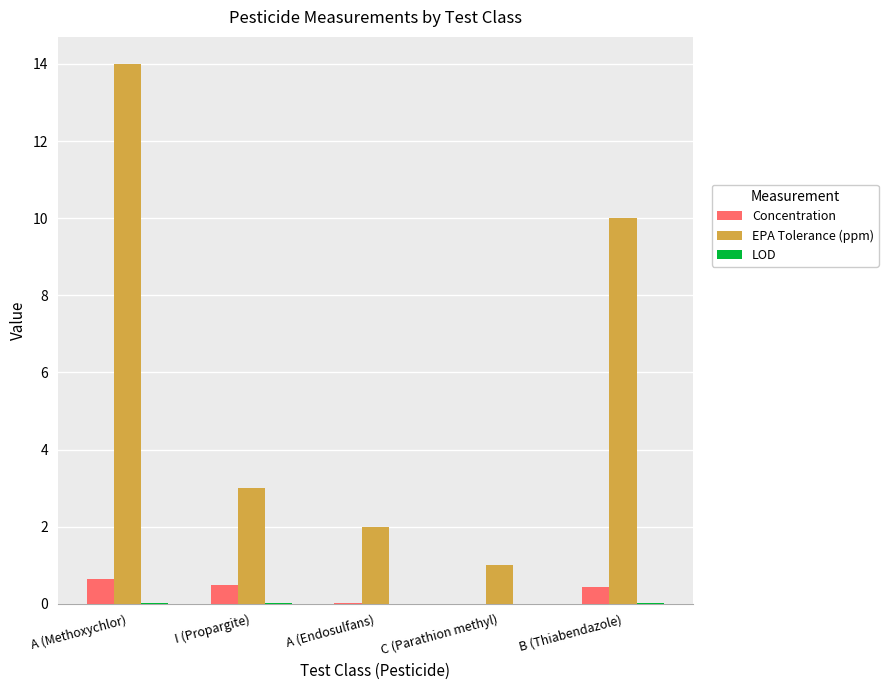

Between C (Parathion methyl) and B (Thiabendazole), which series saw the biggest shift?

EPA Tolerance (ppm)